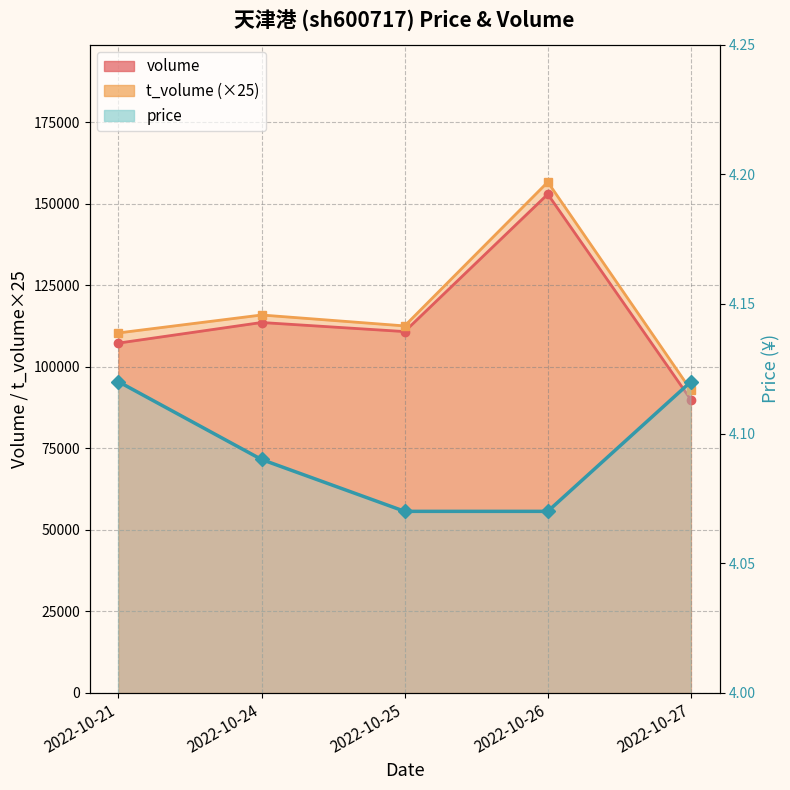

Which label corresponds to the largest value in the chart?

2022-10-26